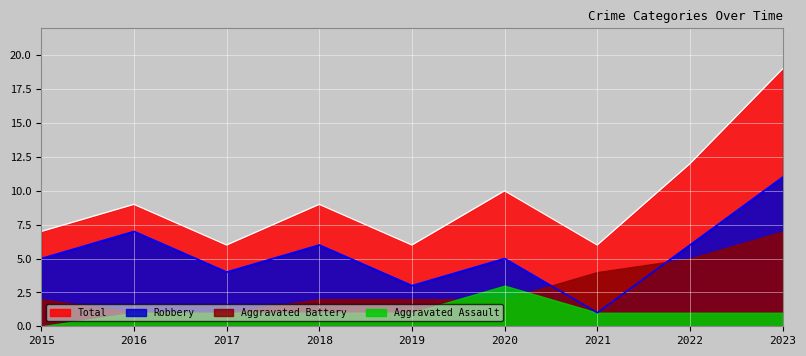

List the labels in order of Robbery value, largest first.

2023, 2016, 2018, 2022, 2015, 2020, 2017, 2019, 2021